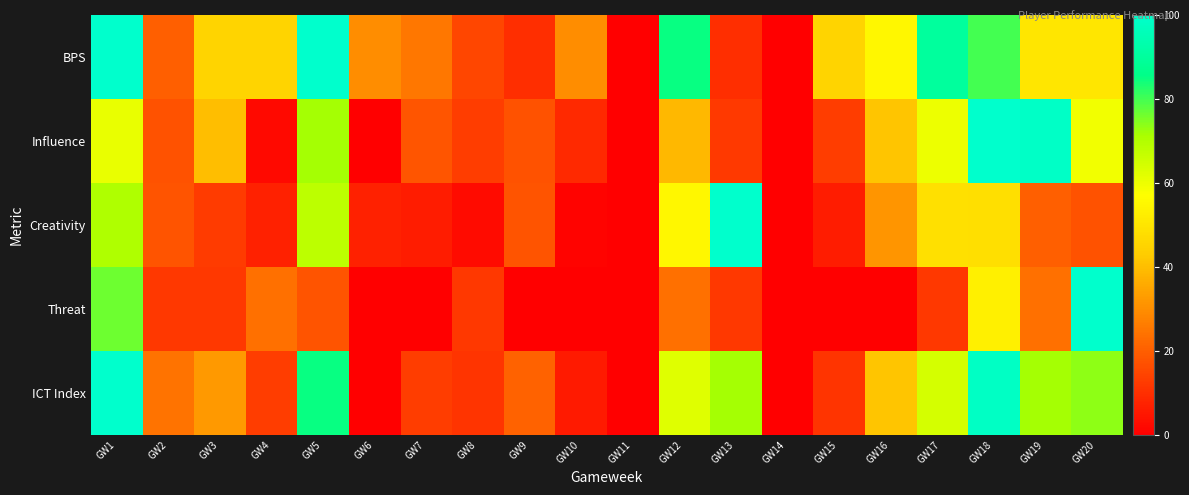

At which category is the sum across all series the highest?

GW1